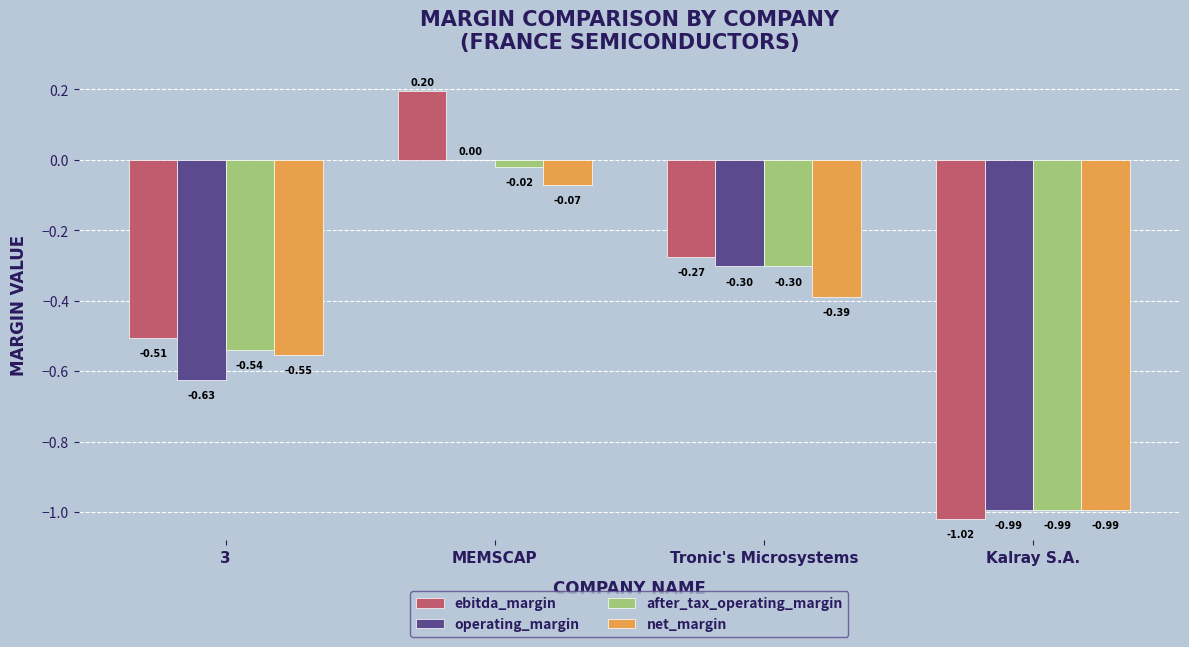

What is the maximum value for ebitda_margin?

0.2